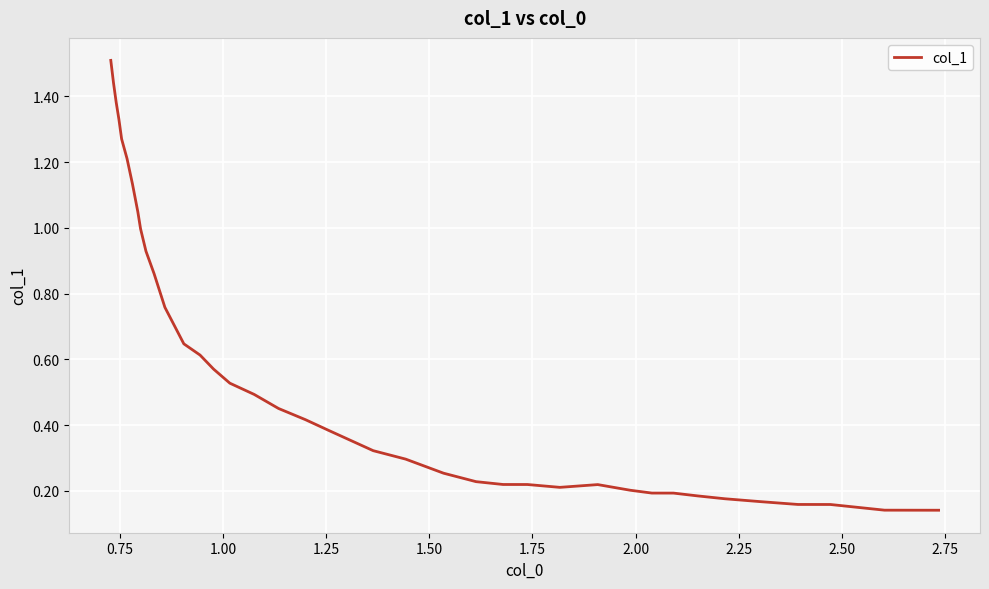

What is the maximum value shown in the chart?

1.5